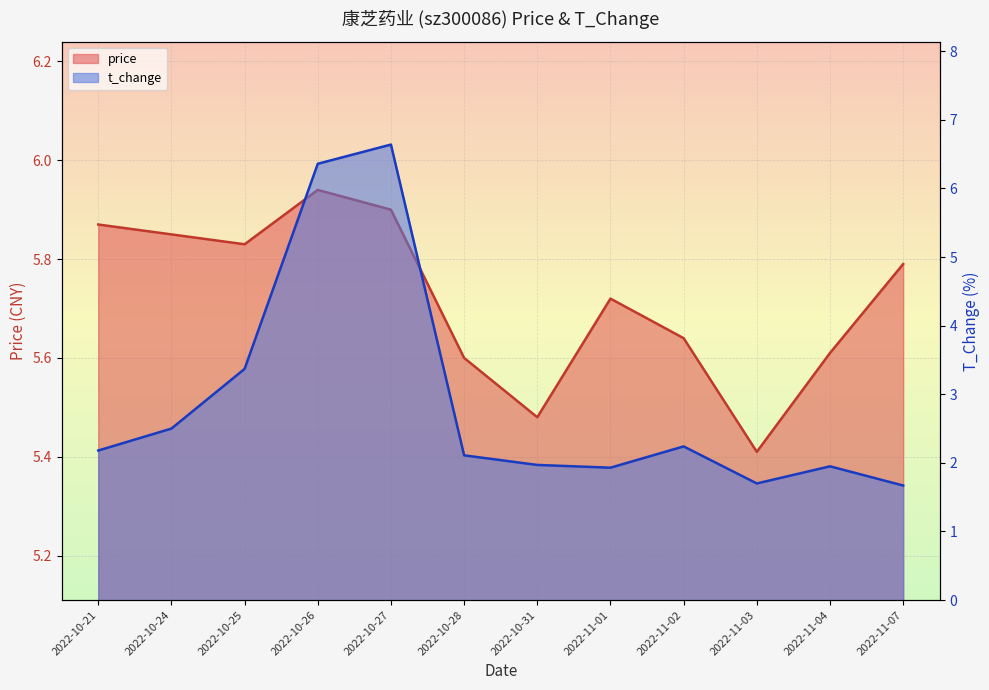

What is the label of the 11th point from the right?

2022-10-24